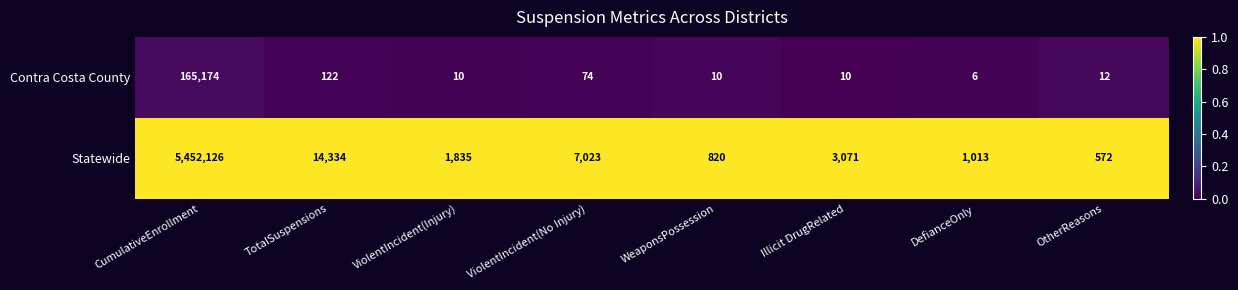

The Contra Costa County series shows 16 at Illicit DrugRelated. True or false?

False